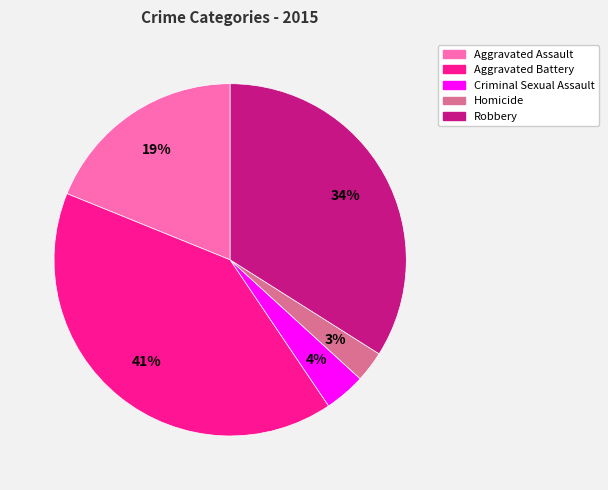

How many slices are in this pie chart?

5